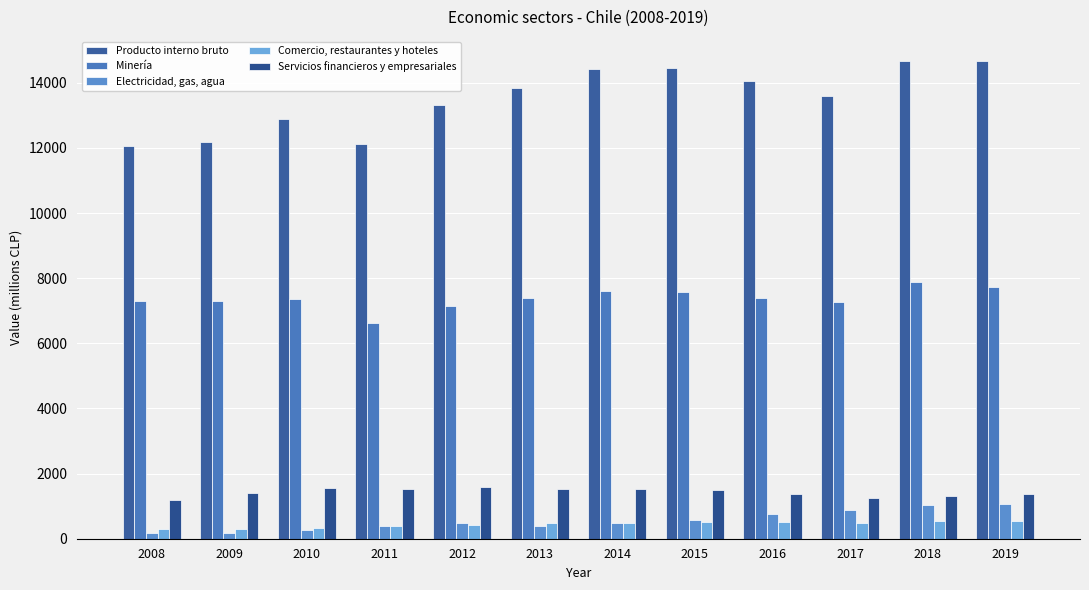

What is the spread (max minus min) of values at 2010?

12614